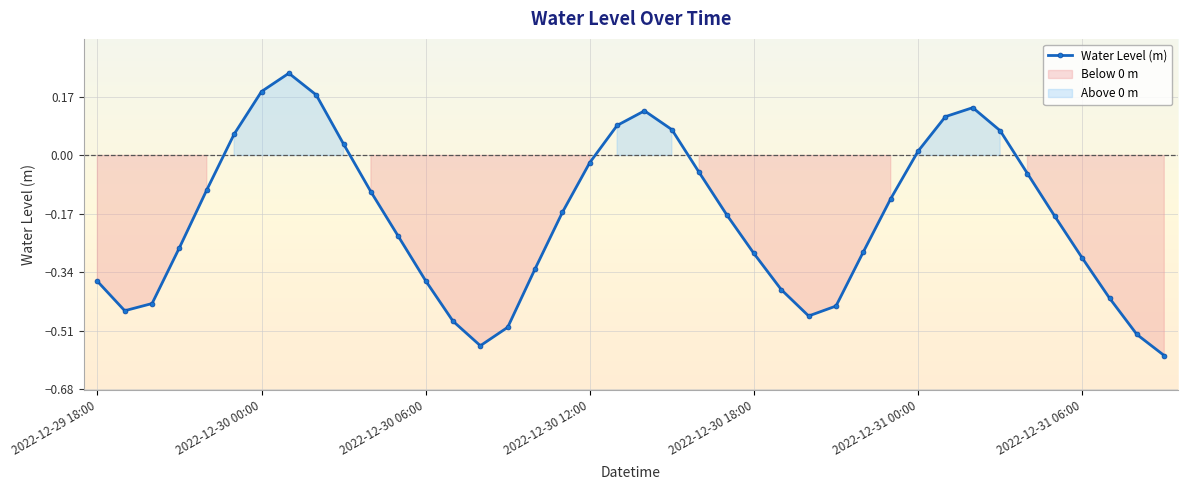

How many values exceed 0?

12